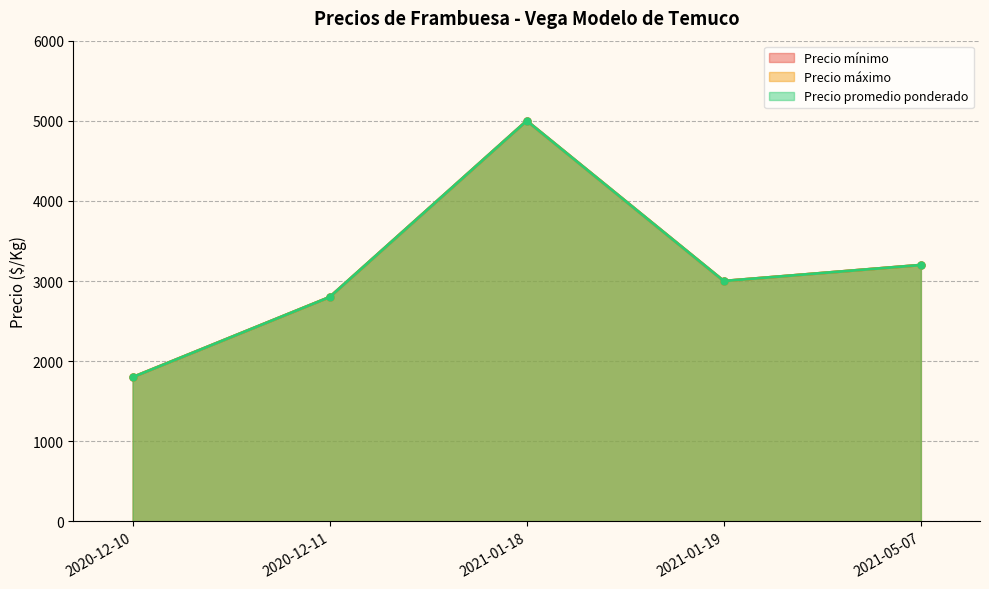

Which series has the largest range (max minus min)?

Precio mínimo